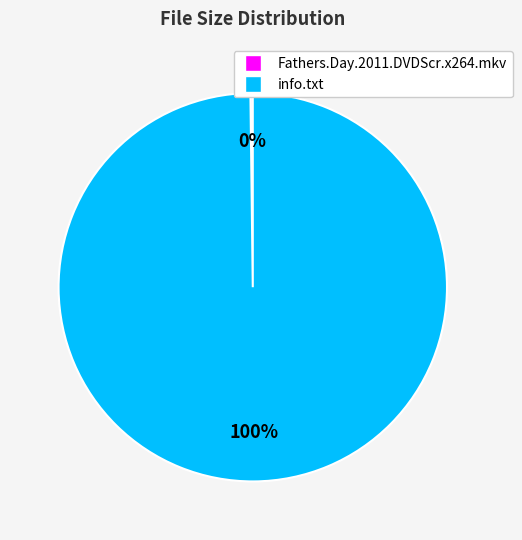

Does any single category account for the majority?

Yes